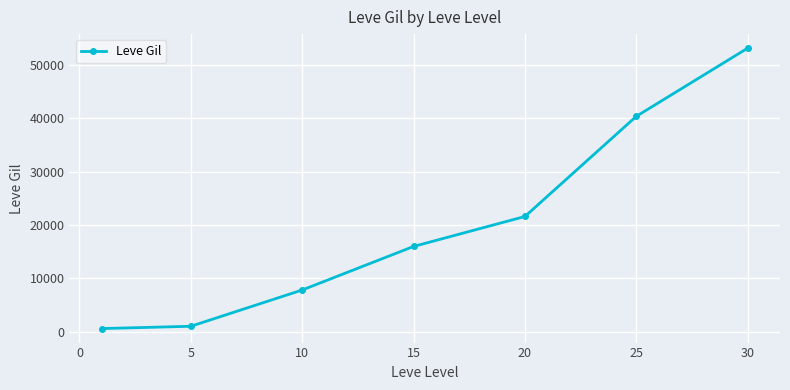

What is the greatest value displayed?

53202.5